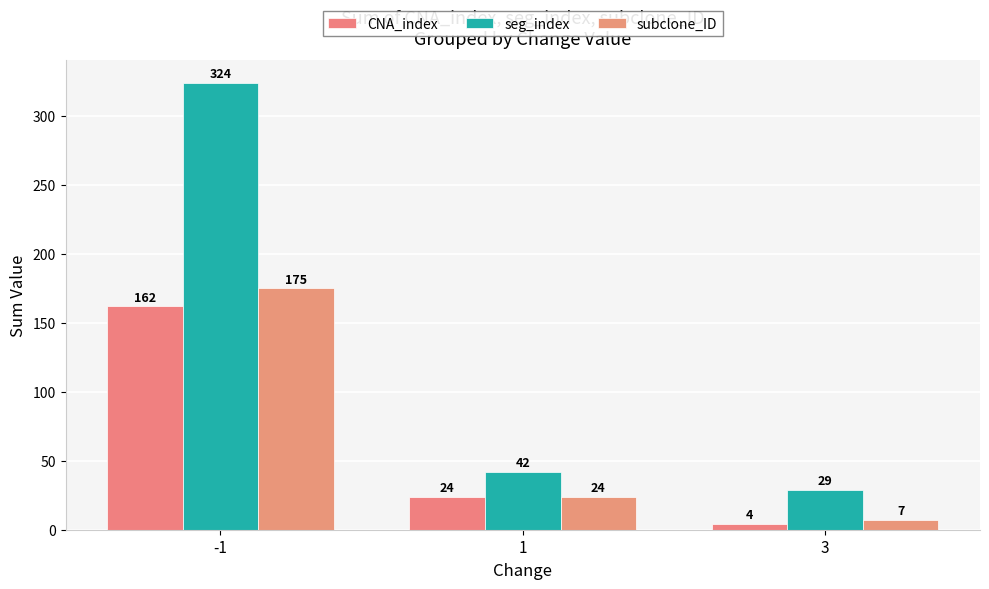

Are the bars horizontal?

No